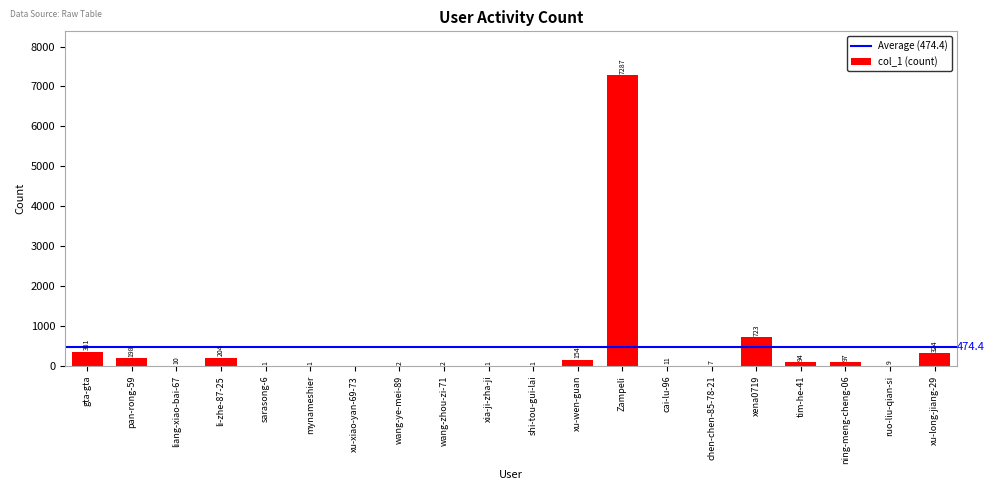

Are the bars horizontal?

No